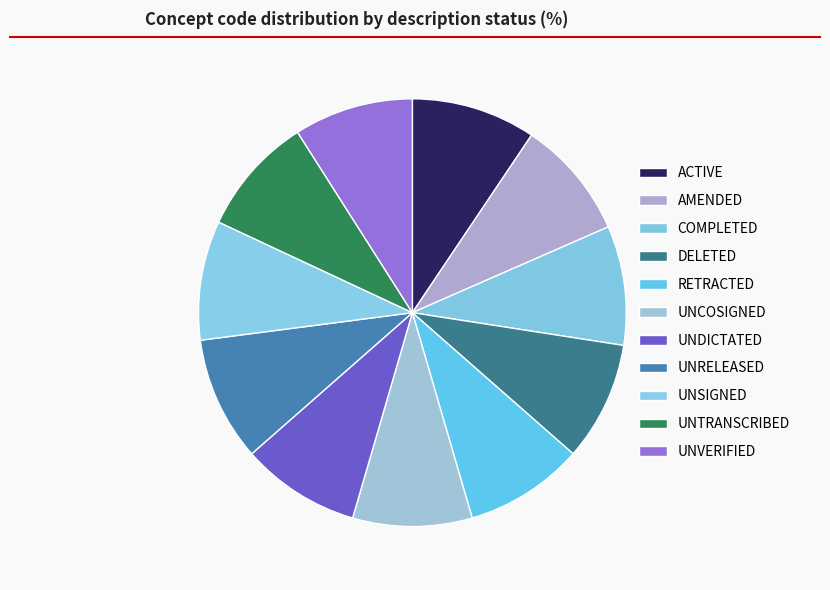

To the nearest percent, what is the combined percentage of UNDICTATED and UNSIGNED?

18%